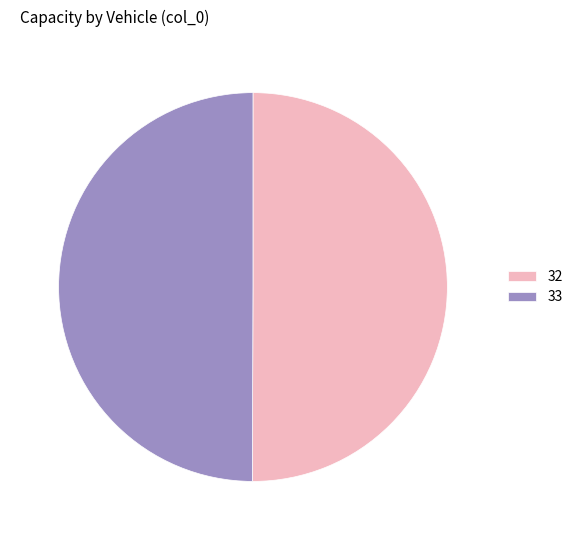

Approximately how many times larger is the value at 33 compared to 32?

1.0